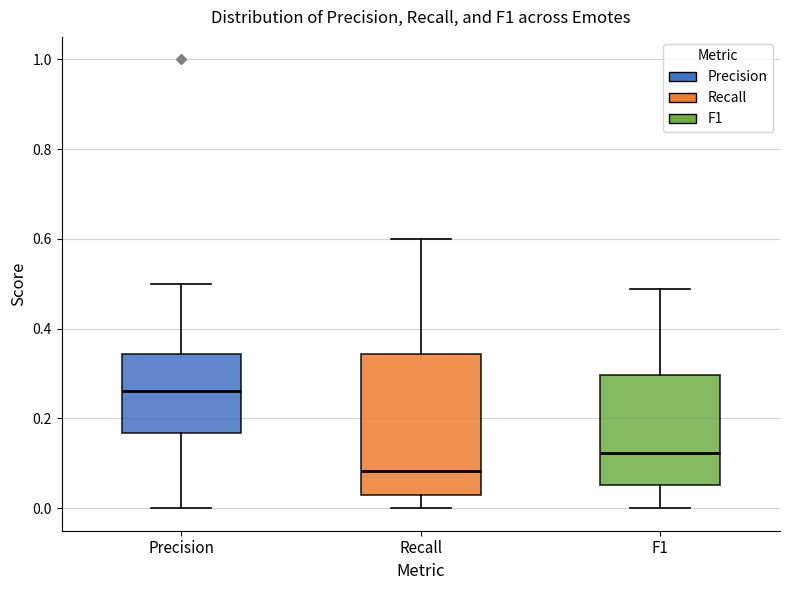

Which box is the tallest, from its lower edge to its upper edge?

Recall